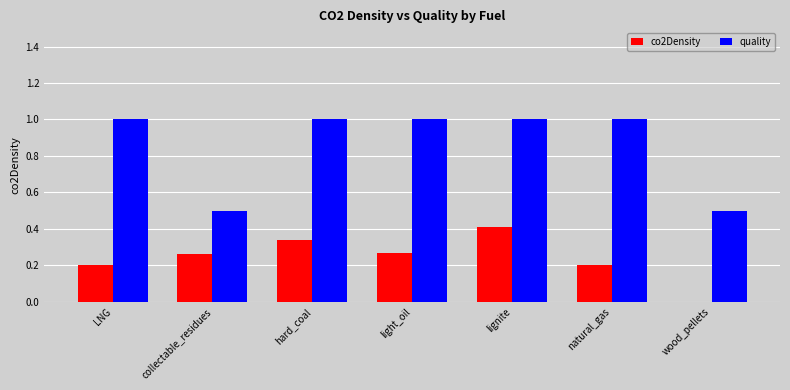

How many series are shown in this chart?

2